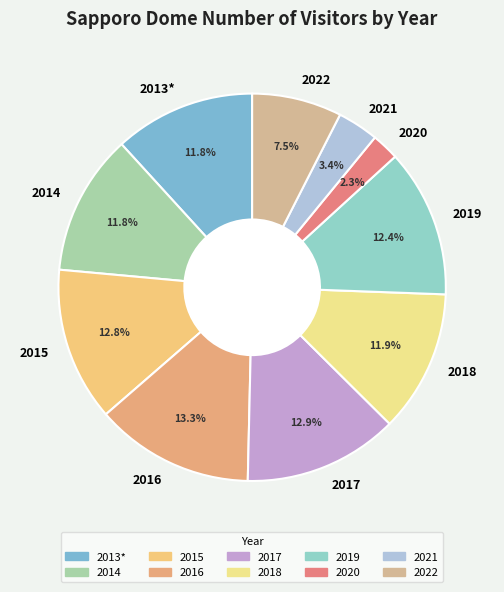

What is the smallest slice in the pie chart?

2020